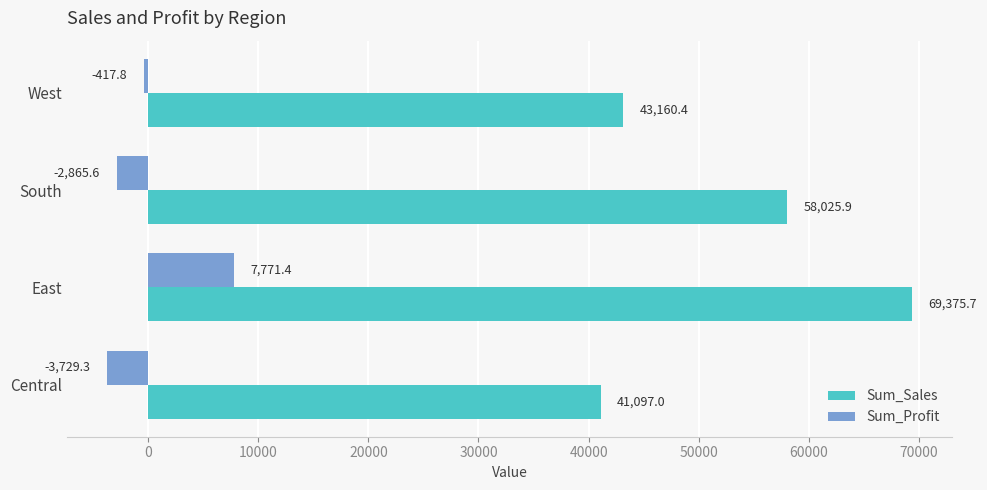

What is the maximum value shown in the chart?

69375.7